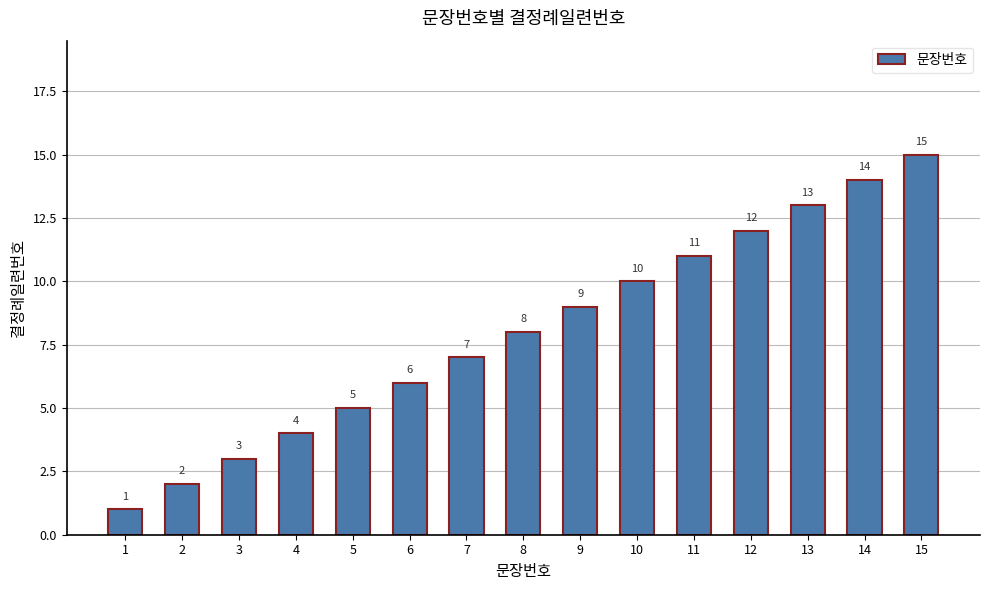

What is the difference between the second highest and minimum values?

13